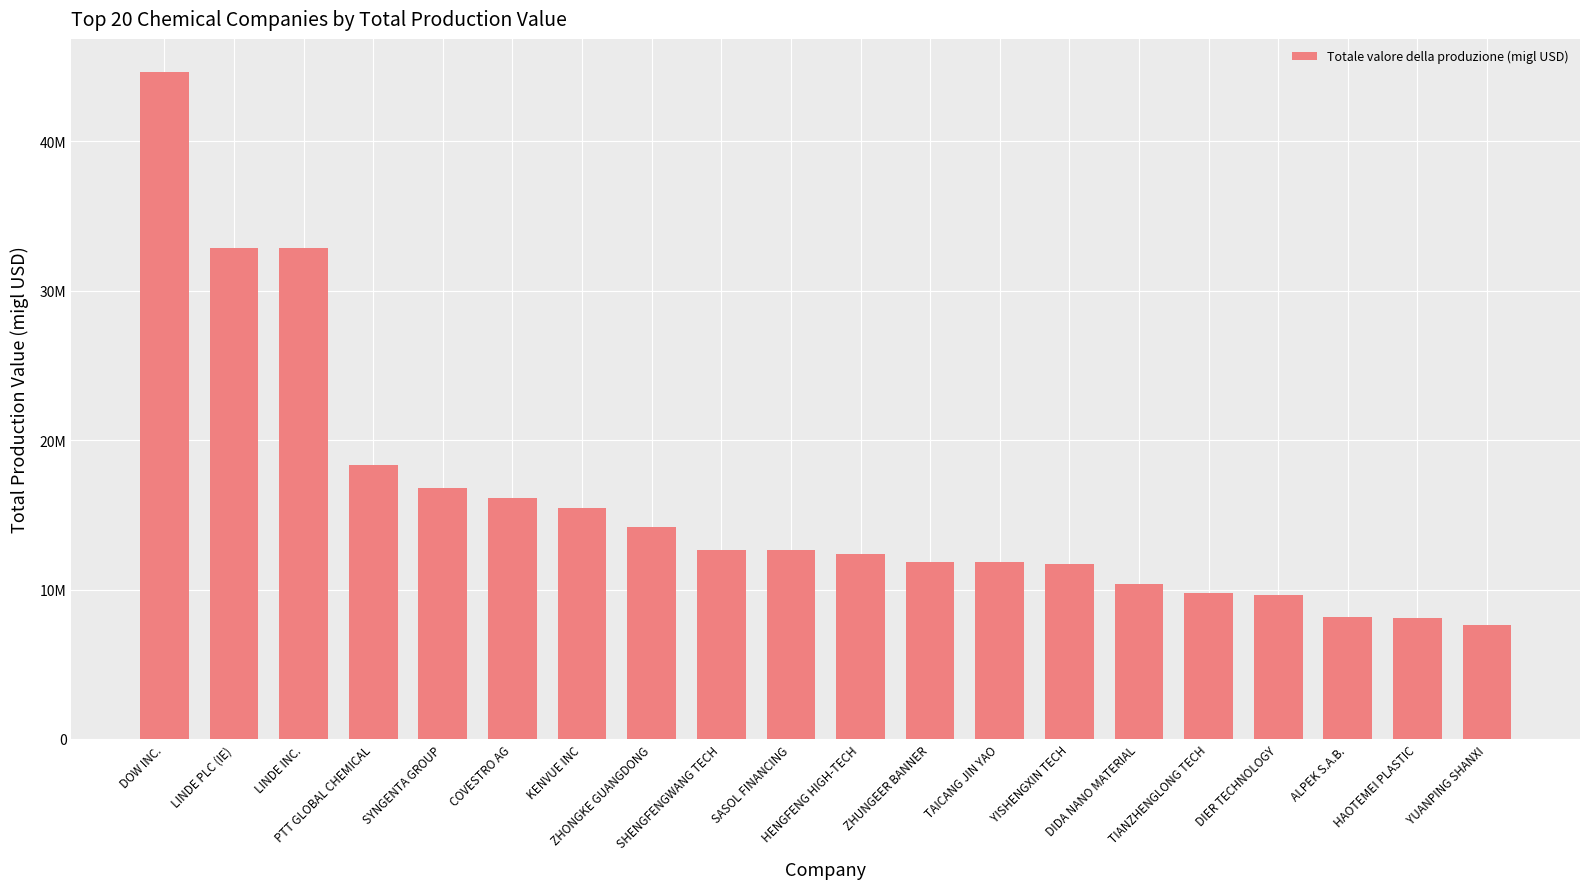

At which label is the value closest to 26124326?

LINDE INC.